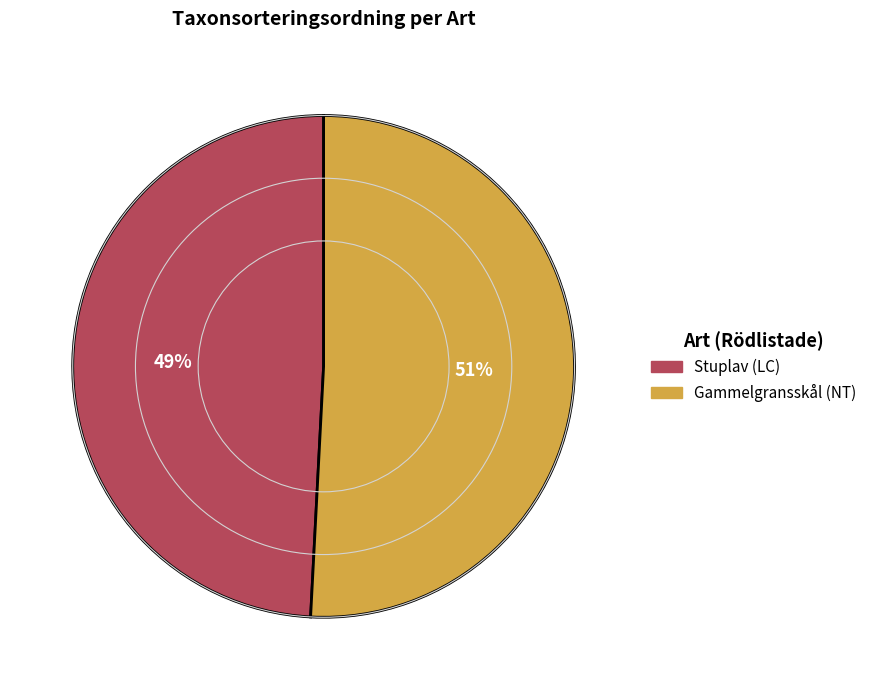

What is the largest slice in the pie chart?

Gammelgransskål (NT)